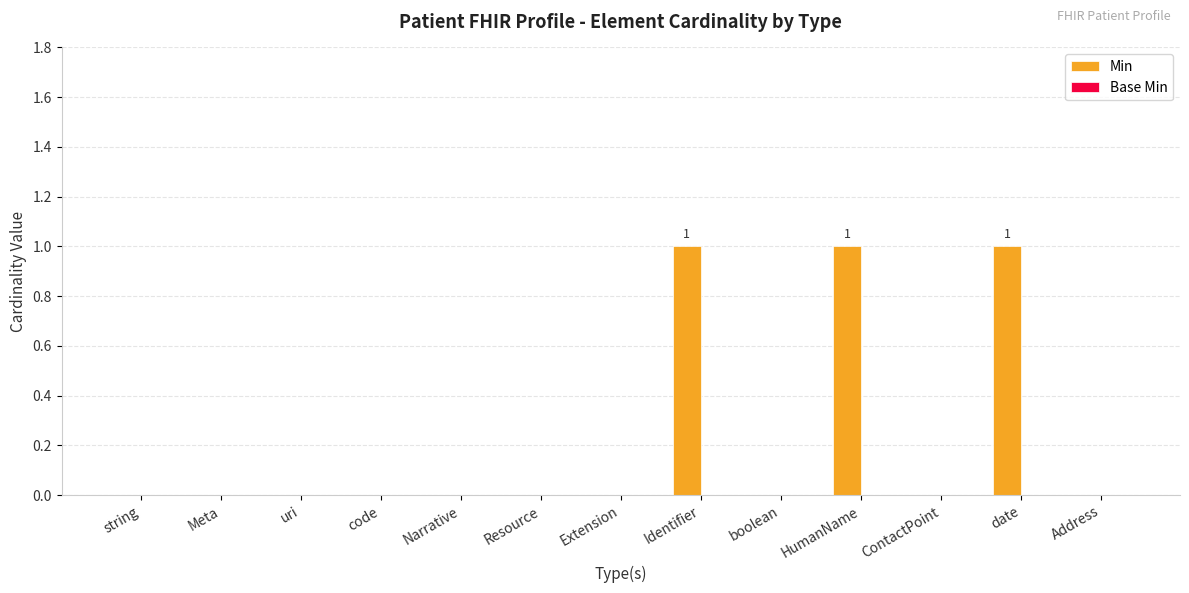

Is it true that the value at Narrative is 0?

True